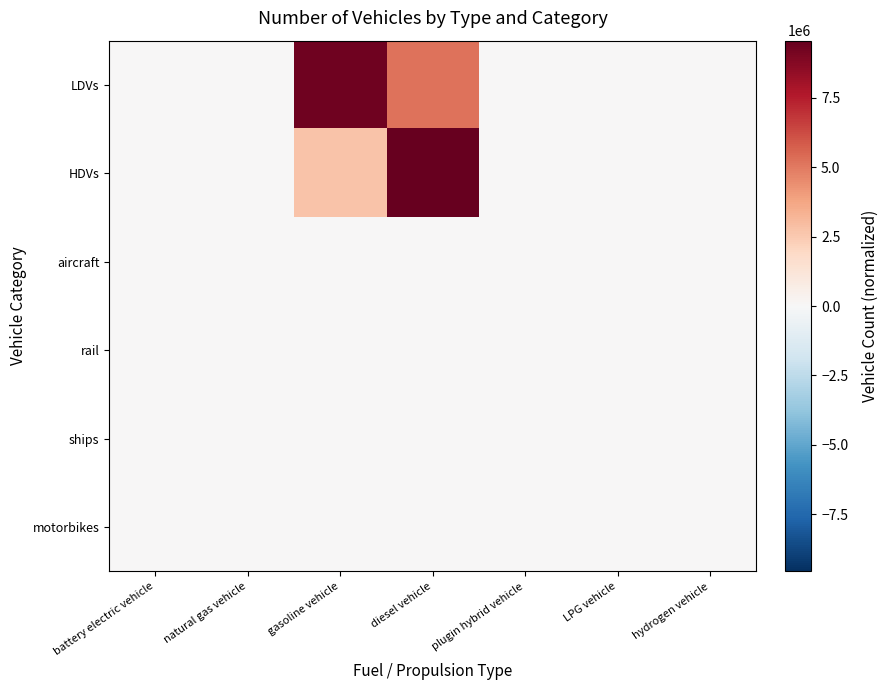

Reading right to left, what are all the values shown in this chart?

LDVs: hydrogen vehicle=0.0	LPG vehicle=1444.9	plugin hybrid vehicle=0.0	diesel vehicle=5220925.3	gasoline vehicle=9297878.5	natural gas vehicle=11809.6	battery electric vehicle=0.0
HDVs: hydrogen vehicle=114.0	LPG vehicle=7966.0	plugin hybrid vehicle=202.0	diesel vehicle=9565573.0	gasoline vehicle=2723704.0	natural gas vehicle=46227.0	battery electric vehicle=84.0
aircraft: hydrogen vehicle=0.0	LPG vehicle=0.0	plugin hybrid vehicle=0.0	diesel vehicle=895.5	gasoline vehicle=0.0	natural gas vehicle=0.0	battery electric vehicle=0.0
rail: hydrogen vehicle=0.0	LPG vehicle=0.0	plugin hybrid vehicle=0.0	diesel vehicle=28117.8	gasoline vehicle=0.0	natural gas vehicle=0.0	battery electric vehicle=0.0
ships: hydrogen vehicle=0.0	LPG vehicle=0.0	plugin hybrid vehicle=0.0	diesel vehicle=9587.0	gasoline vehicle=0.0	natural gas vehicle=0.0	battery electric vehicle=0.0
motorbikes: hydrogen vehicle=0.0	LPG vehicle=0.0	plugin hybrid vehicle=0.0	diesel vehicle=0.0	gasoline vehicle=0.0	natural gas vehicle=0.0	battery electric vehicle=0.0